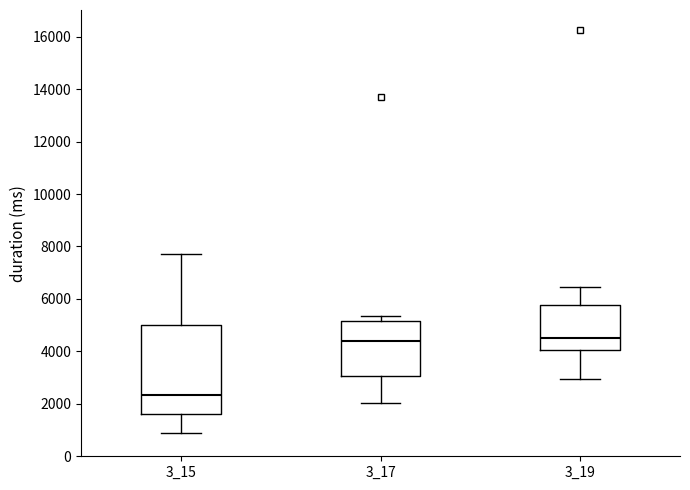

Comparing the boxes themselves (not the whiskers), which one is the tallest?

3_15